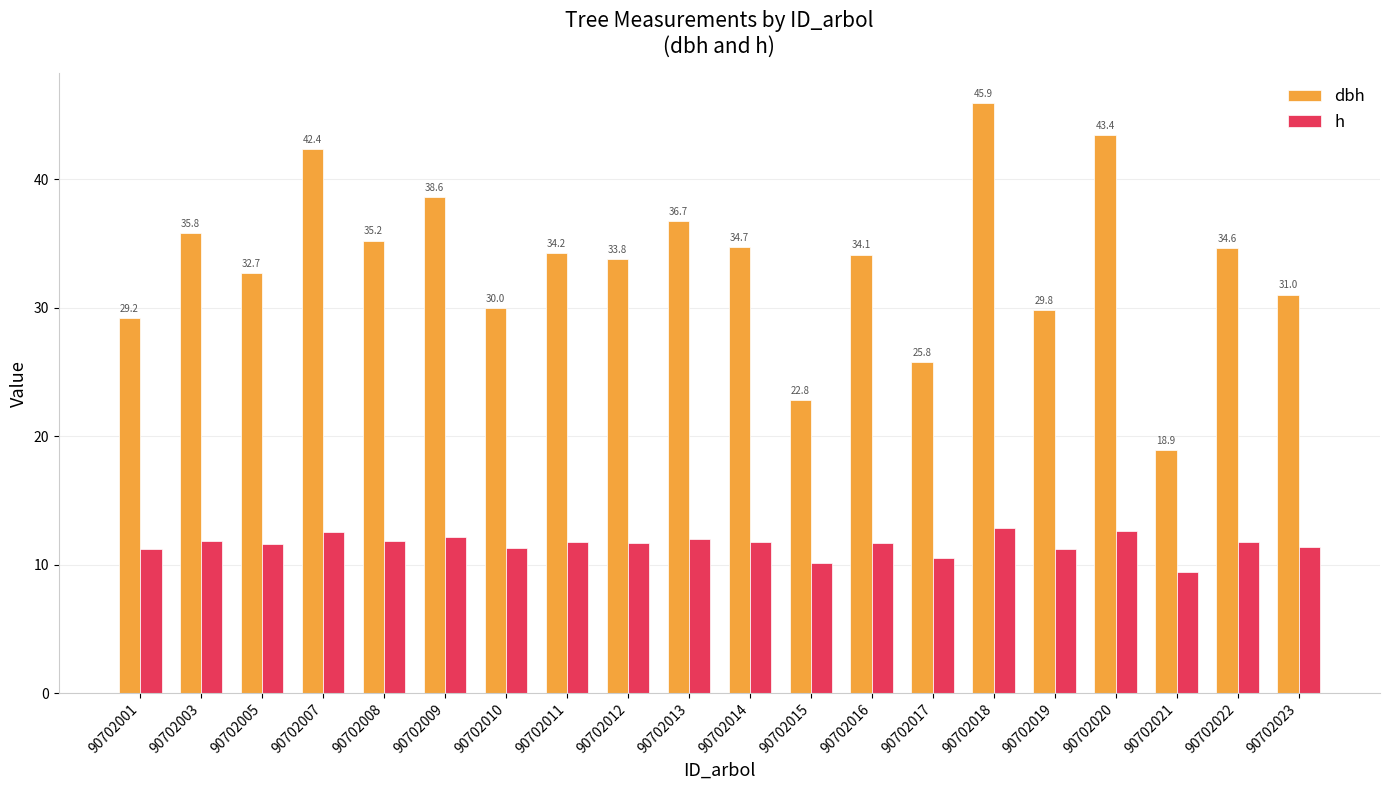

Are the bars horizontal?

No